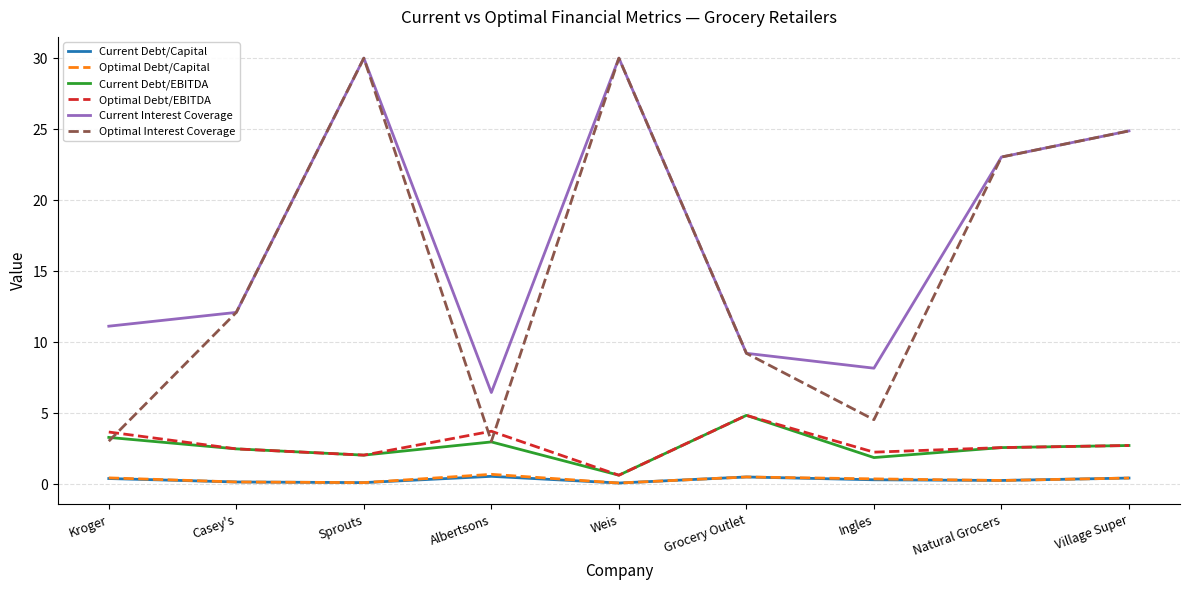

What is the highest value of the Current Interest Coverage series?

30.0